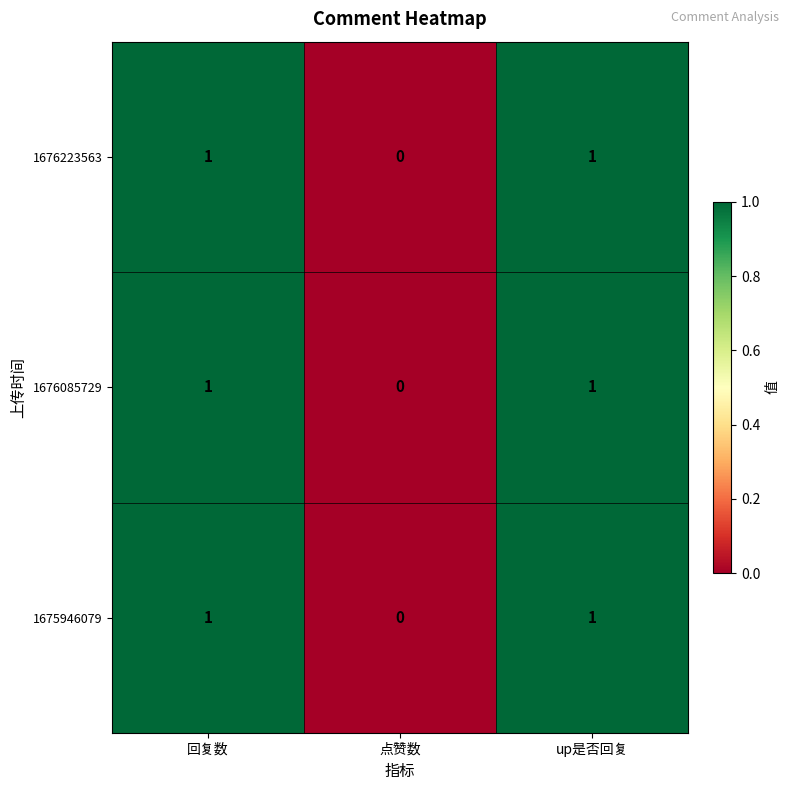

At which label does 1675946079 reach its minimum?

点赞数